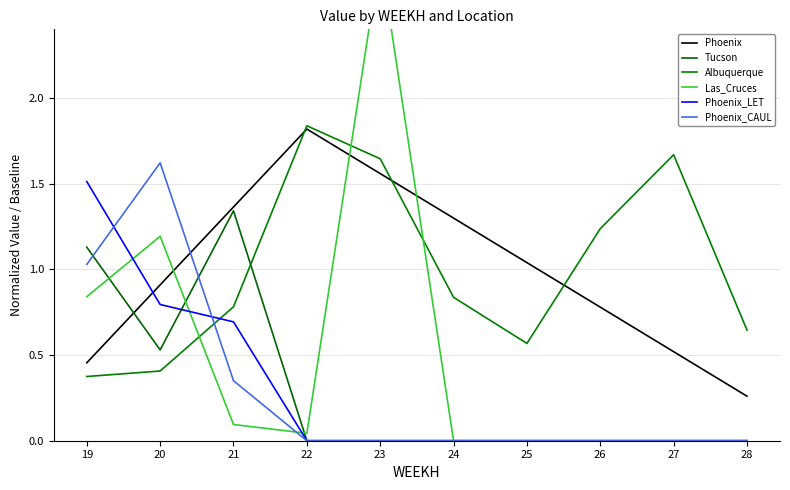

What is the value of the Albuquerque point at the 9th from the left?

1.7